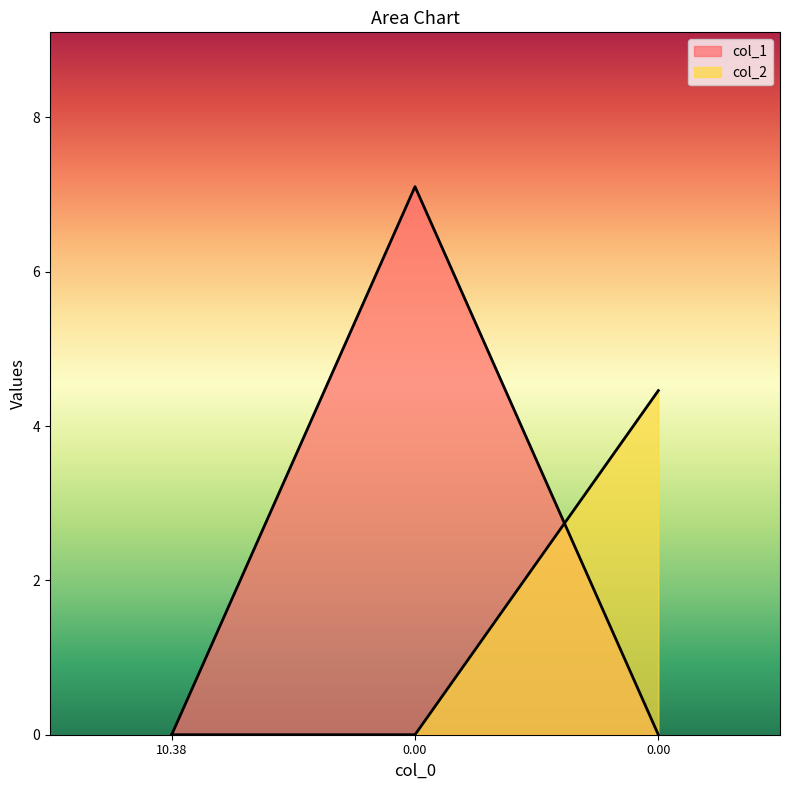

Count the number of categories in the chart.

3